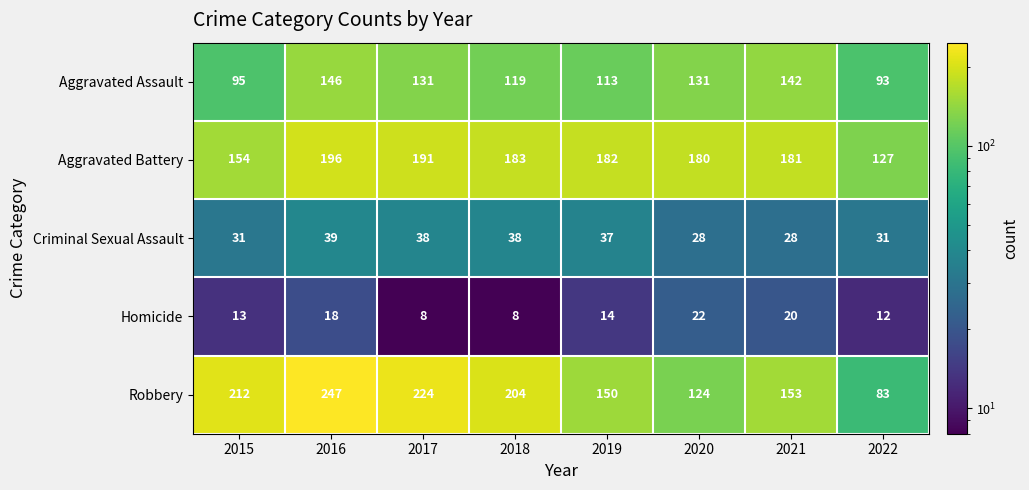

How many categories are shown in the chart?

8